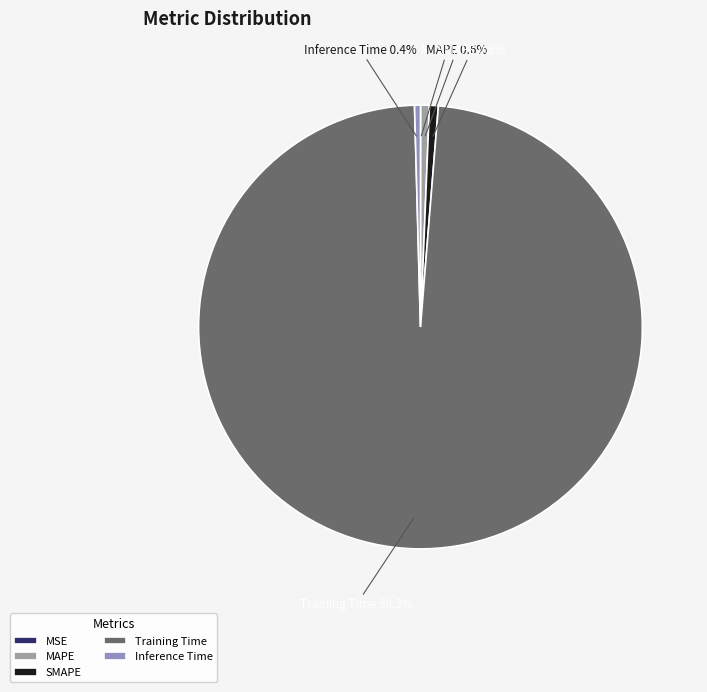

To the nearest percent, what is the combined percentage of Training Time and Inference Time?

99%